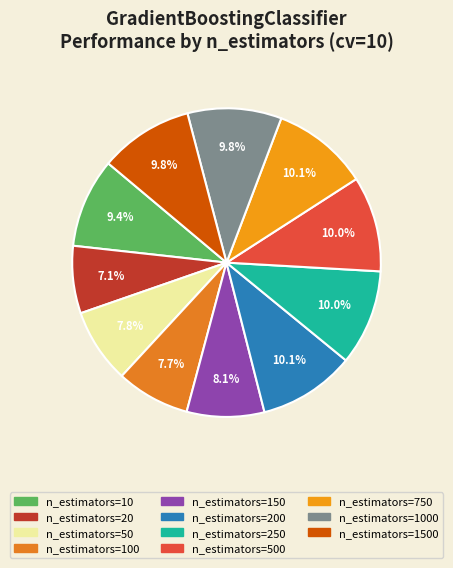

Count the number of slices in the pie.

11